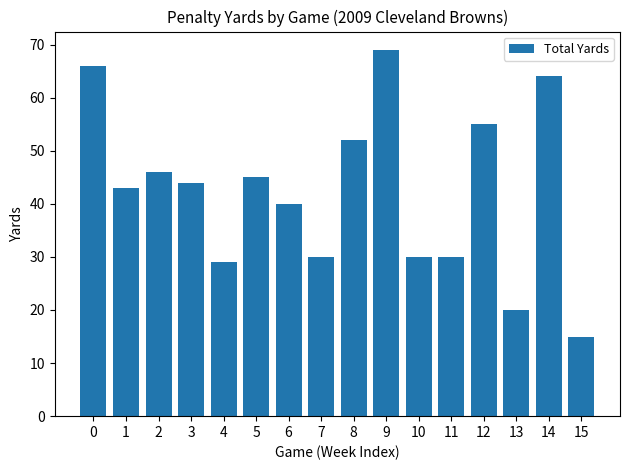

Where is the data nearest to the value 42?

1